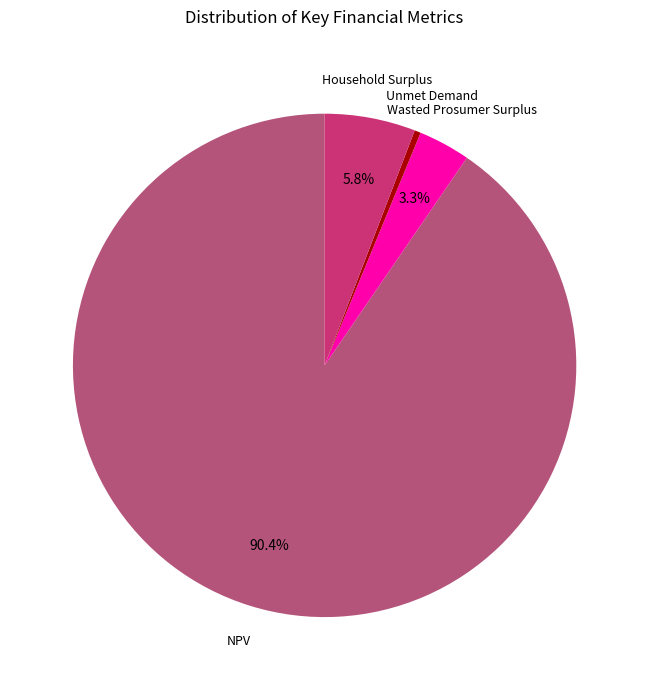

Which category has the biggest portion of the pie?

NPV